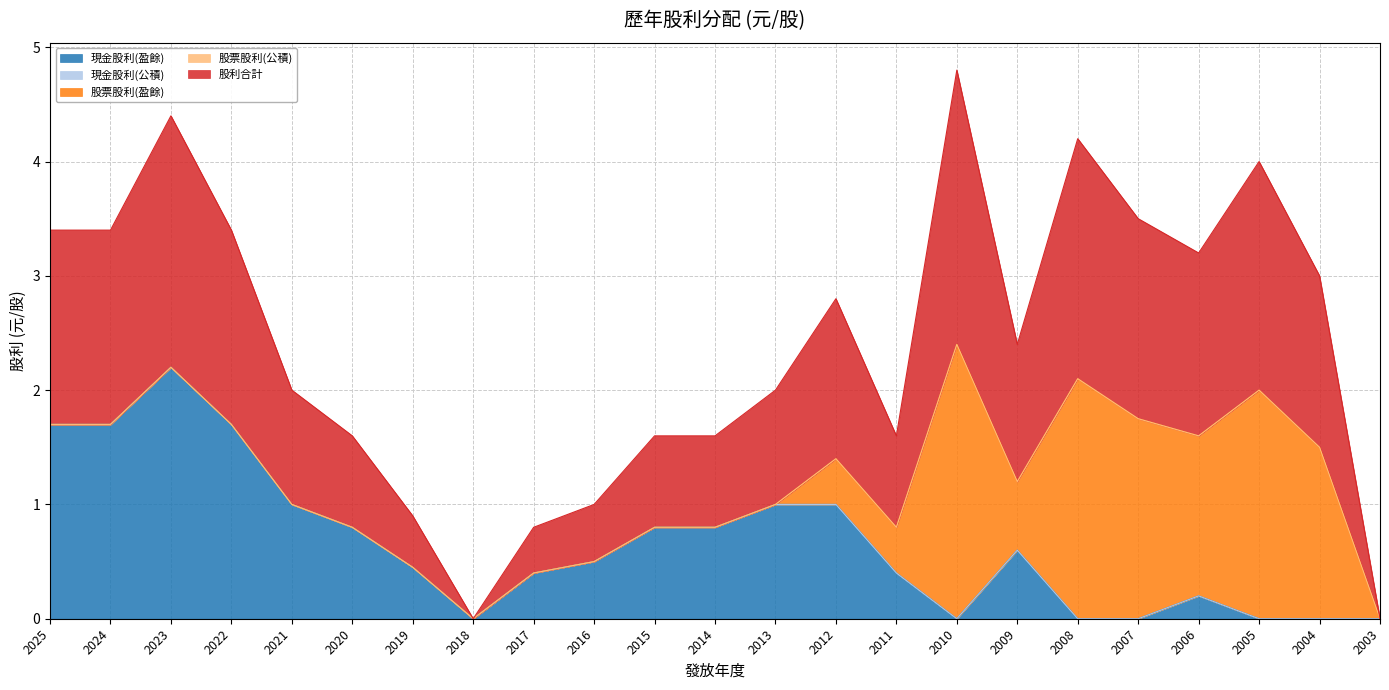

At which category is the sum across all series the highest?

2010